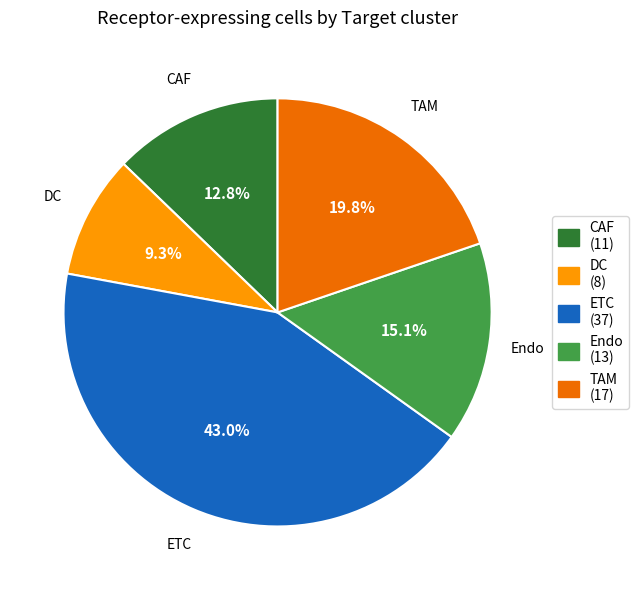

Is it true that CAF is 13% of the pie?

True